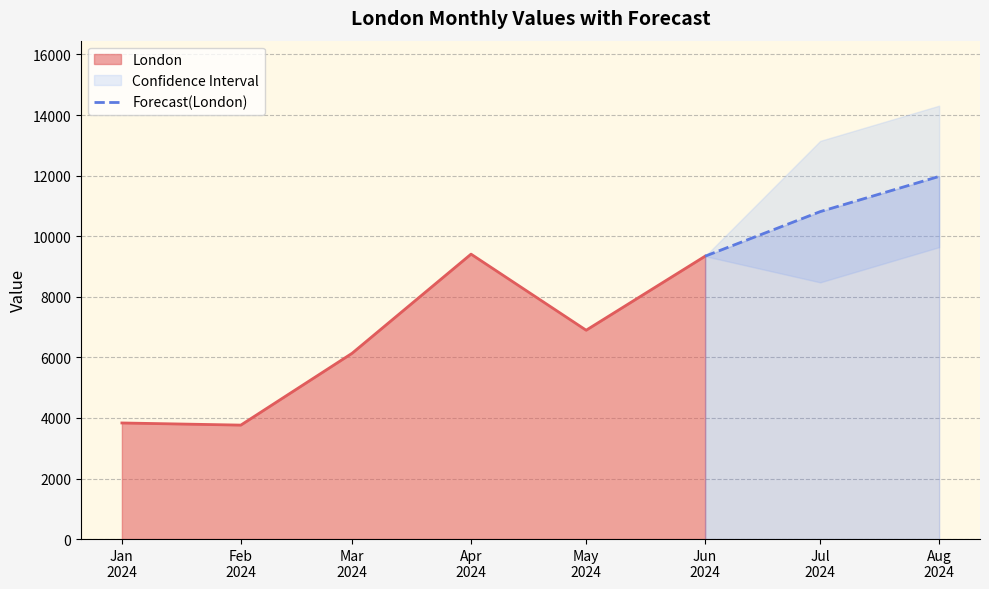

What is the maximum value for Forecast(London)?

11974.2